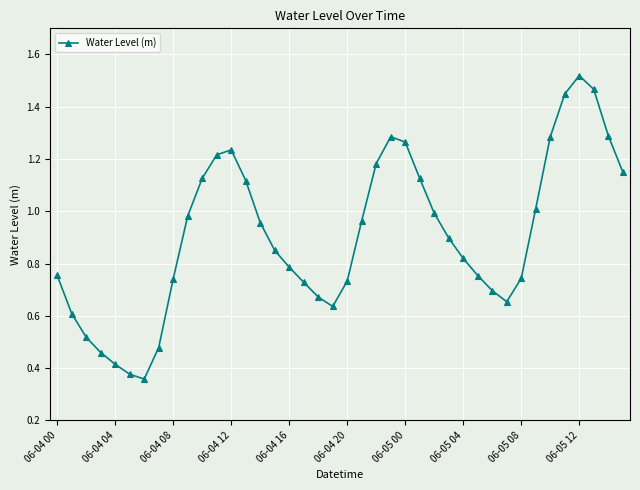

How many points are lower than both their immediate neighbors (excluding endpoints)?

3